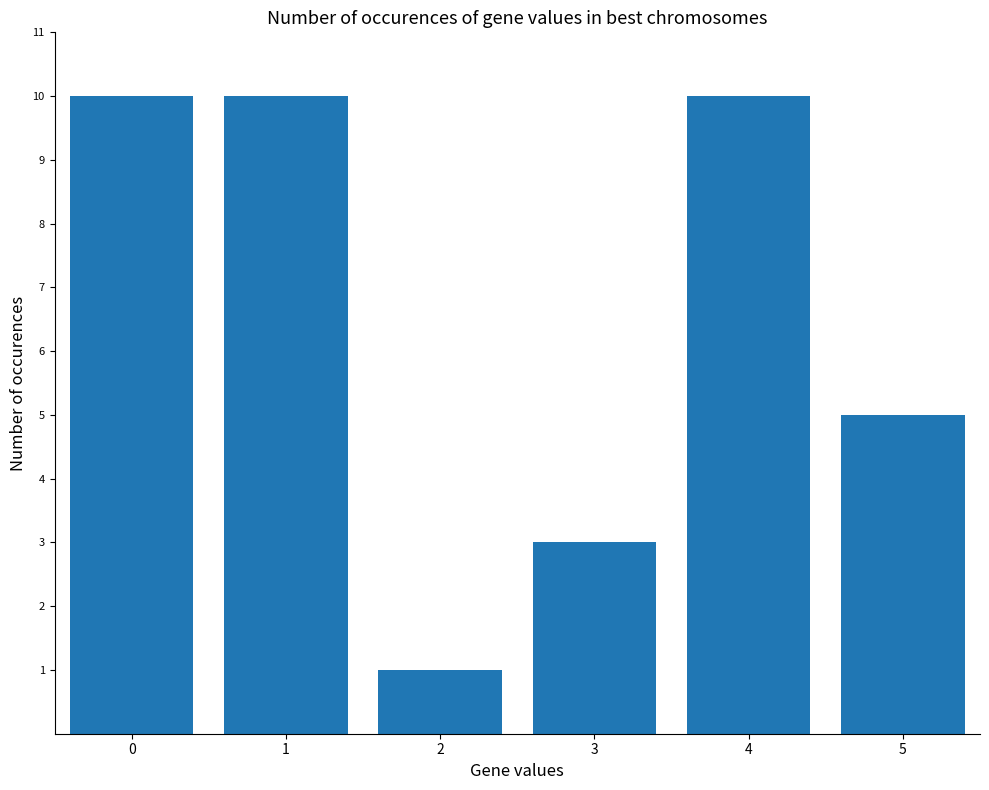

Which category has the lowest value across all series?

2